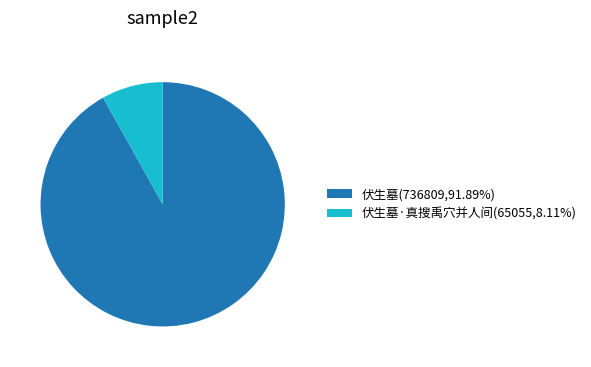

Is 伏生墓·真搜禹穴并人间(65055,8.11%) the majority of the pie?

No